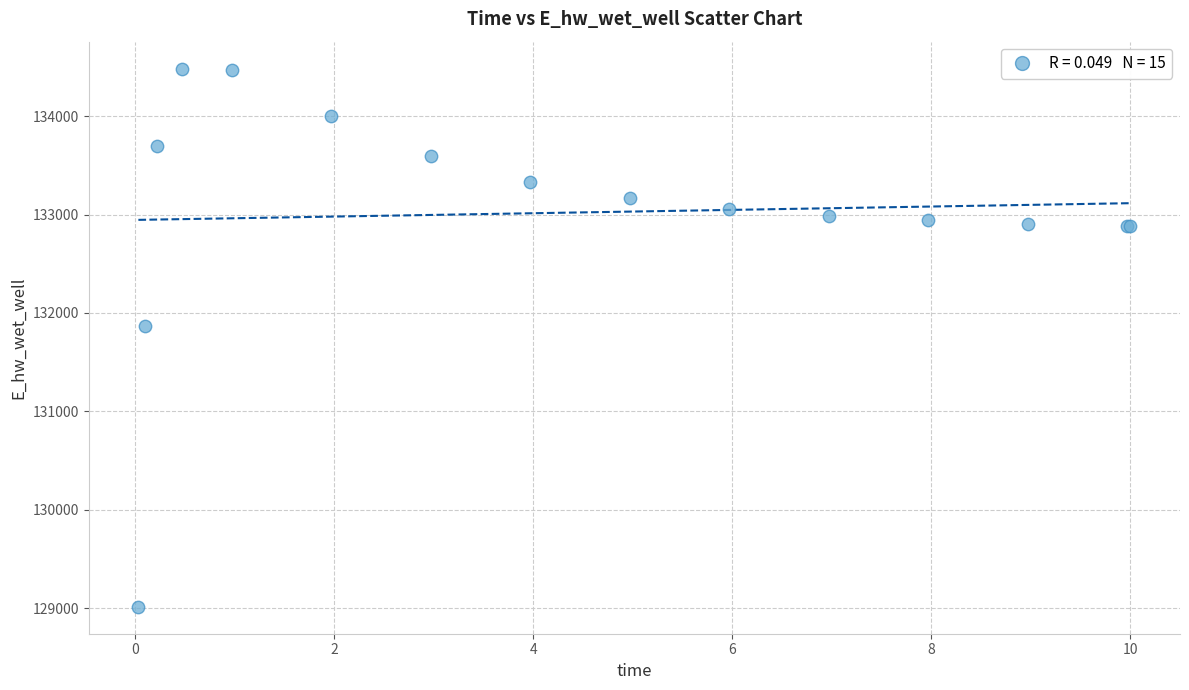

What Y value in the scatter plot is closest to 131749?

131867.6